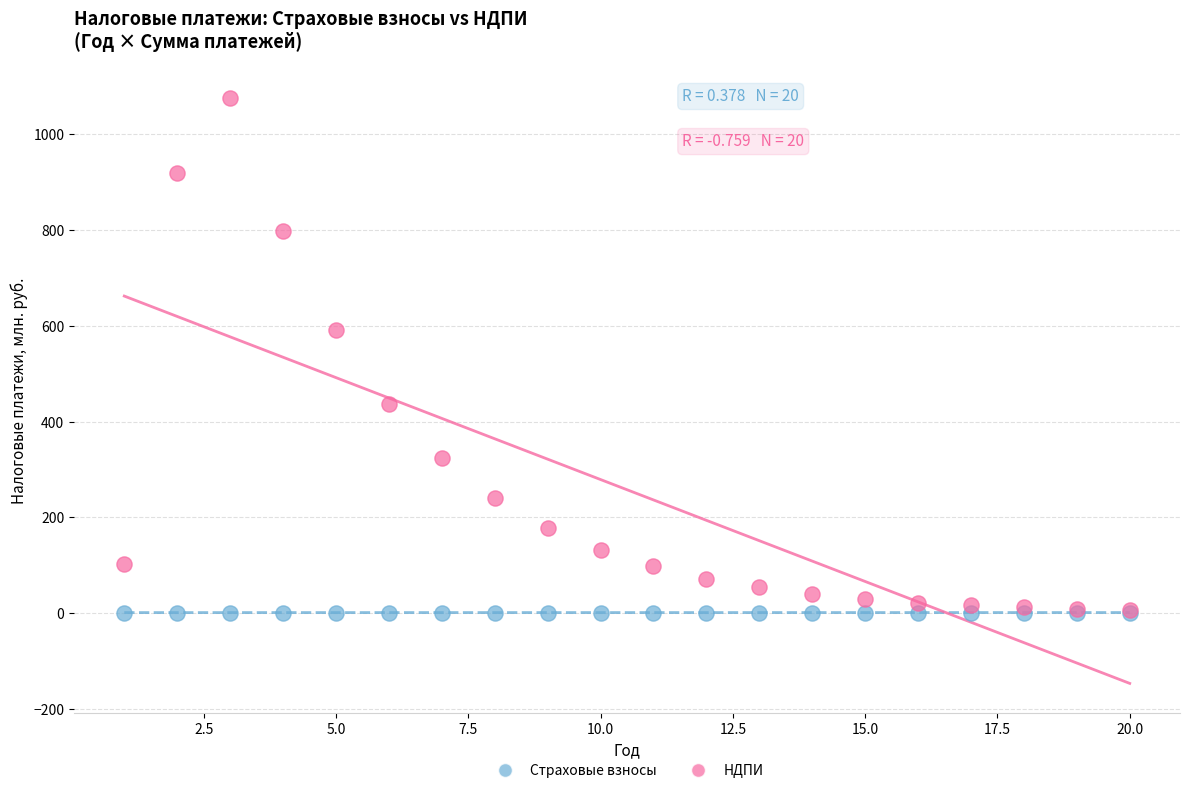

Across all series, what Y value is closest to 538?

590.6